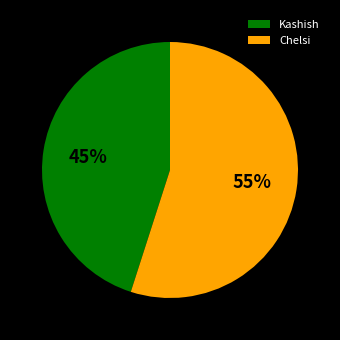

To the nearest percent, what is the average slice percentage?

50%